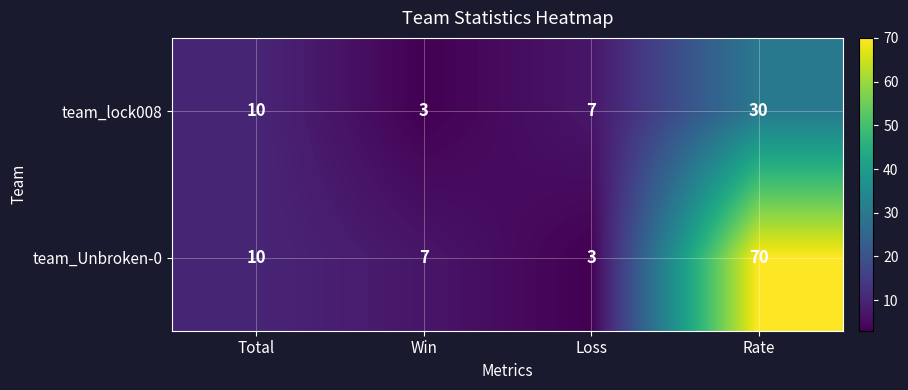

How many values in the team_lock008 series are below 10?

2